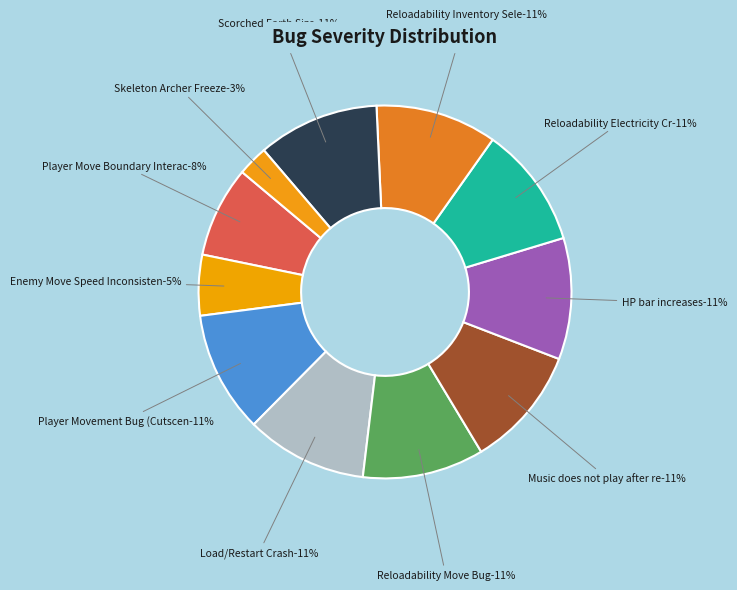

Rank the categories by value from lowest to highest.

Skeleton Archer Freeze, Enemy Move Speed Inconsistent, Player Move Boundary Interaction, Player Movement Bug (Cutscene), Load/Restart Crash, Reloadability Move Bug, Music does not play after returning, HP bar increases, Reloadability Electricity Crash, Reloadability Inventory Select, Scorched Earth Size